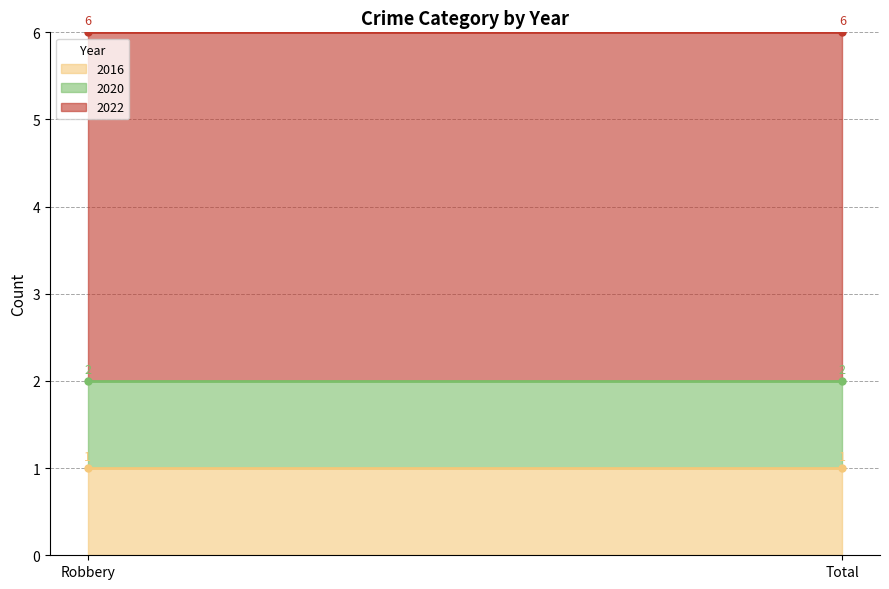

Which label corresponds to the smallest value in the chart?

Robbery